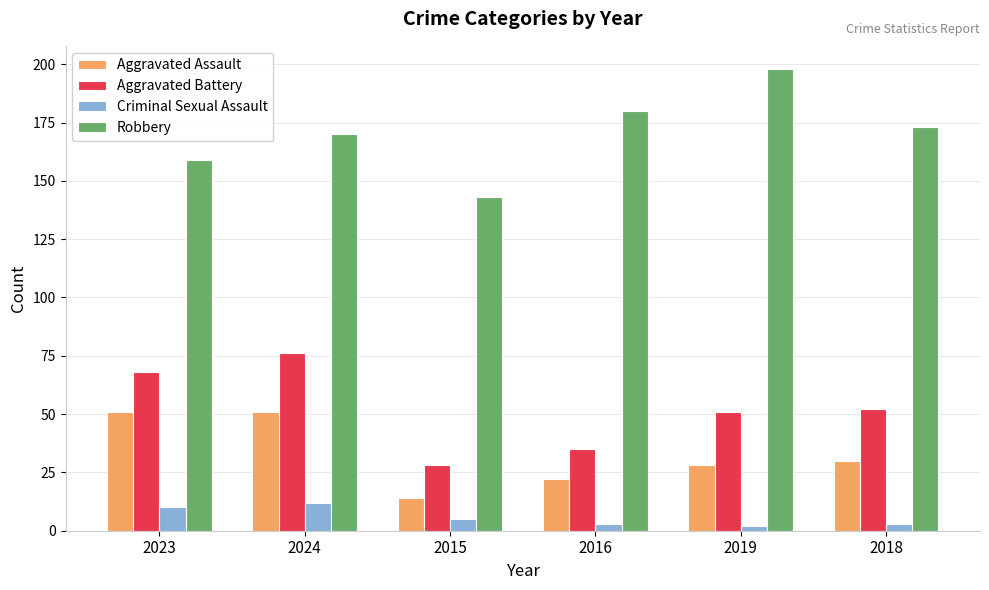

What is the label of the 5th bar from the left?

2019